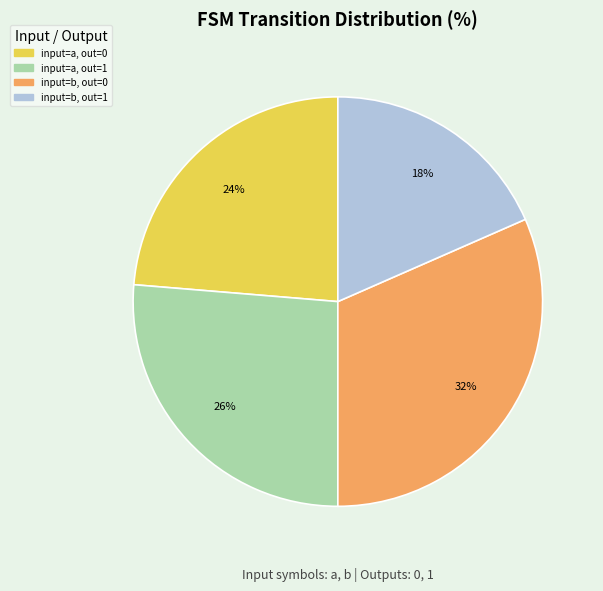

To the nearest percent, what is the average slice percentage?

25%